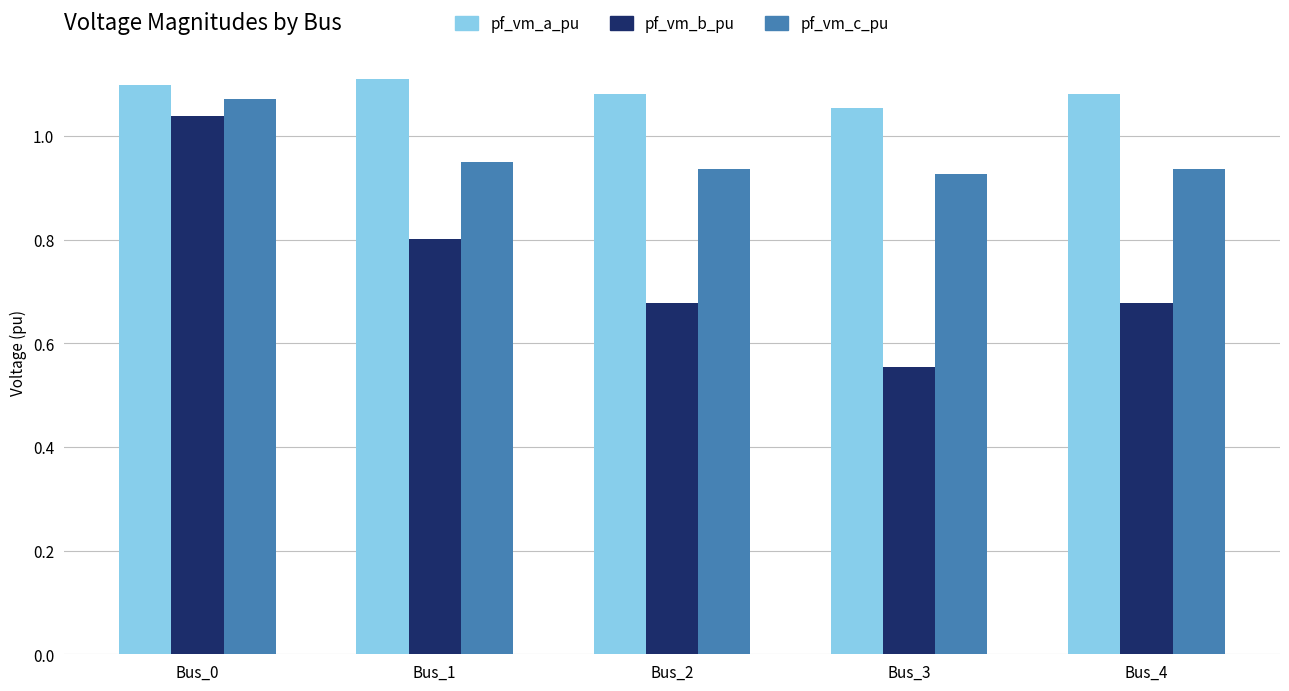

Which series has the largest range (max minus min)?

pf_vm_b_pu